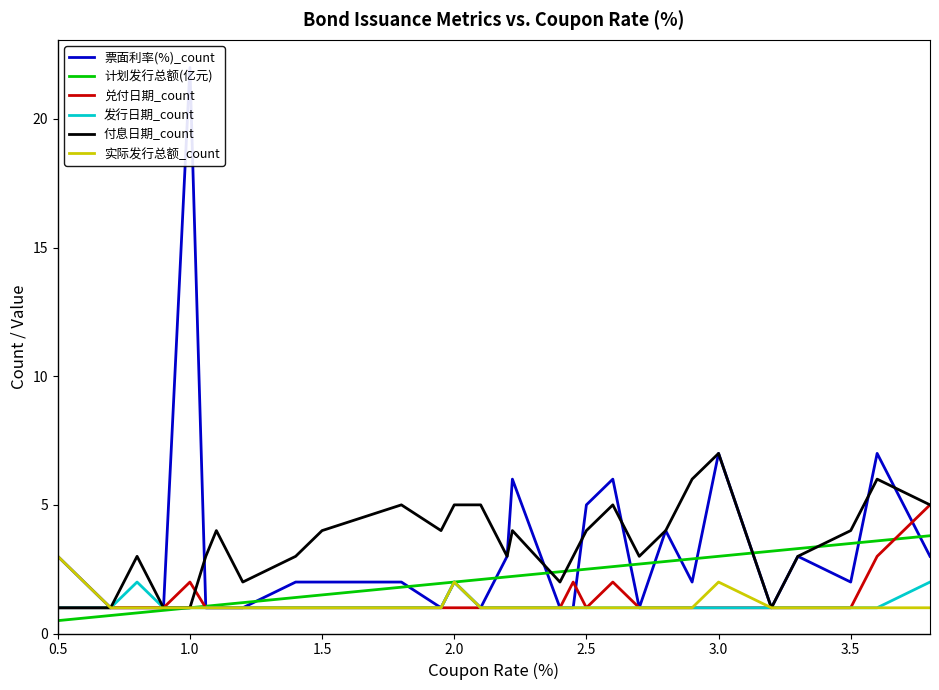

At 0.5, list the series in order from largest to smallest.

票面利率(%)_count, 实际发行总额_count, 兑付日期_count, 发行日期_count, 付息日期_count, 计划发行总额(亿元)